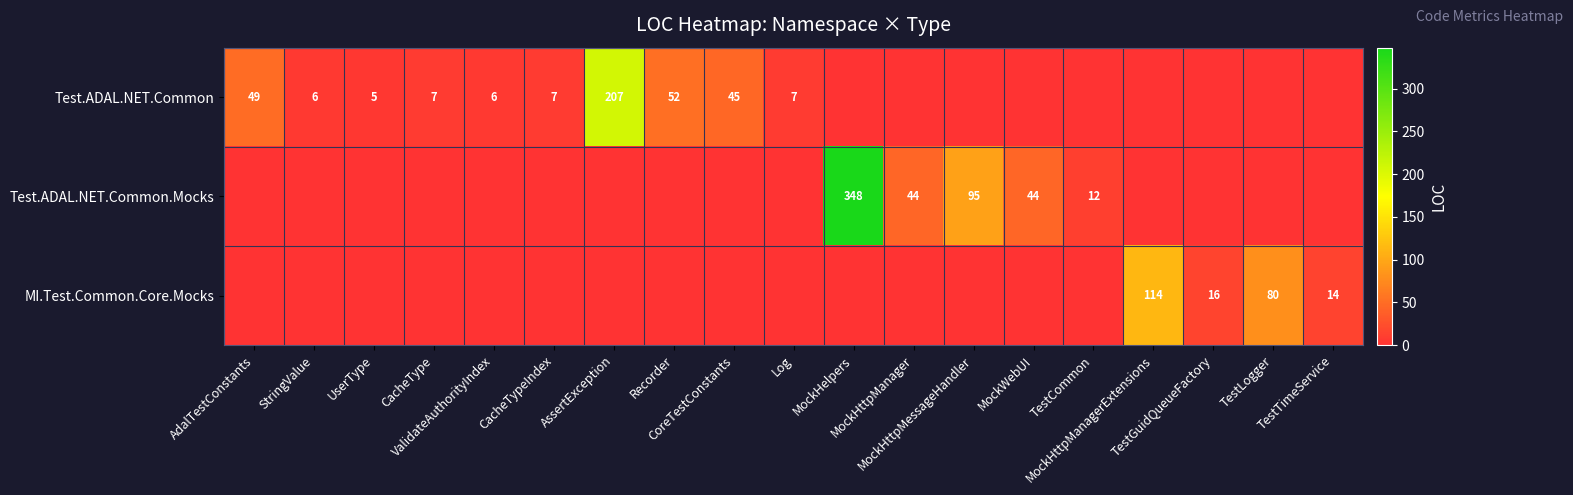

What is the total value across all series at ValidateAuthorityIndex?

6